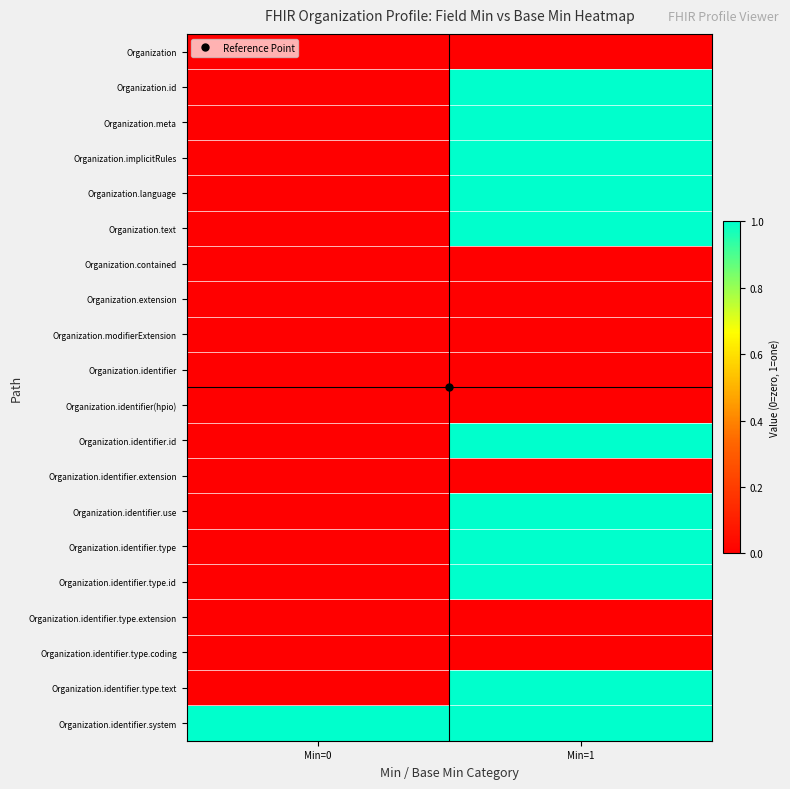

At which category is the sum across all series the highest?

Min=1